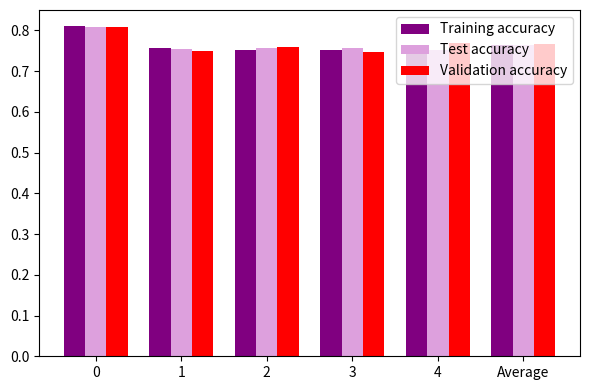

Between 0 and 1, which series saw the biggest shift?

Validation accuracy